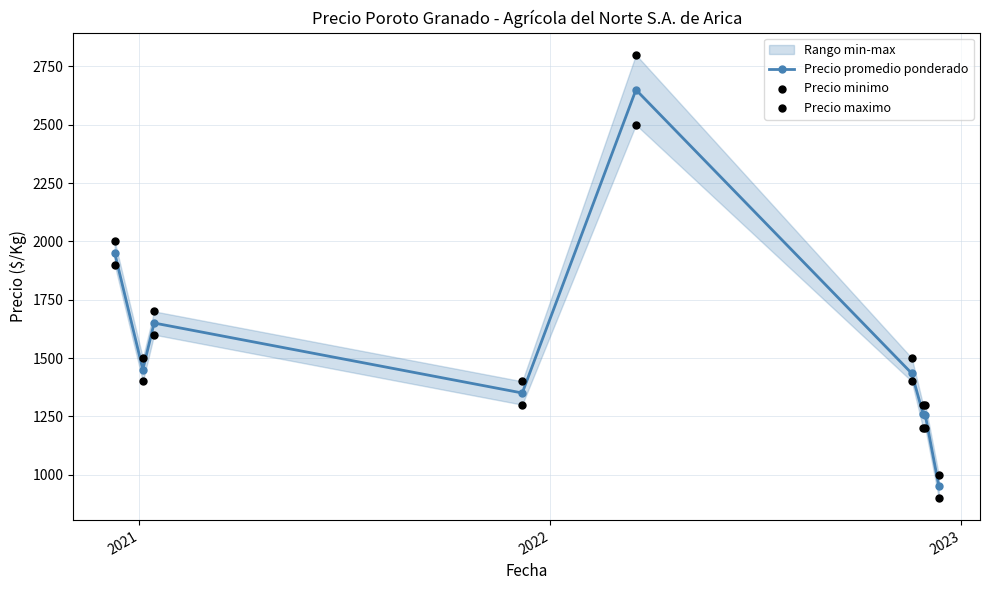

Which series contains the lowest Y value?

Precio minimo